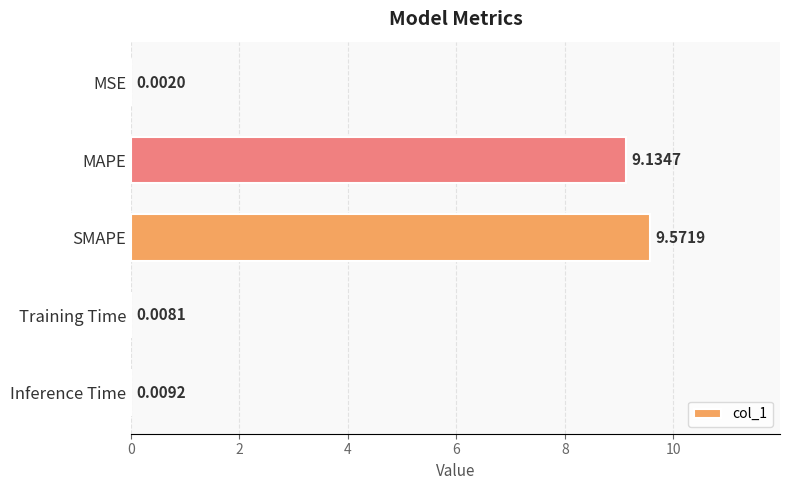

What is the sum of the values at SMAPE and MAPE?

18.7